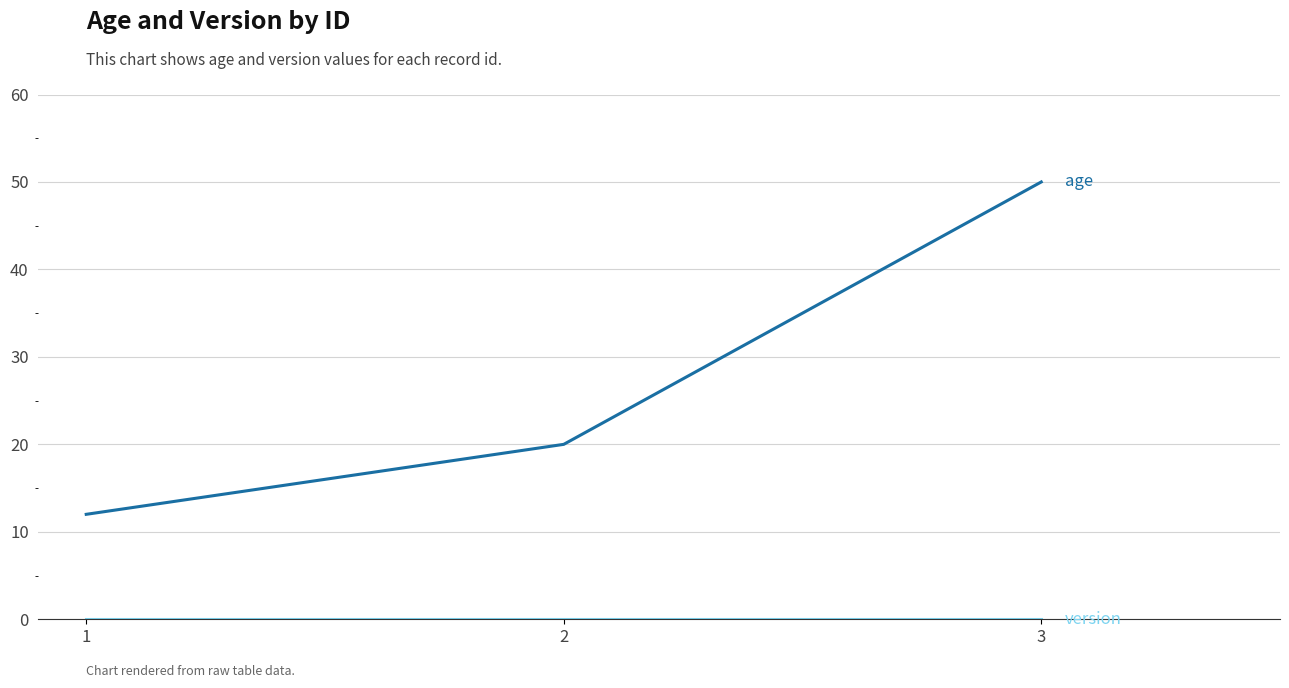

What is the spread (max minus min) of values at 2?

20